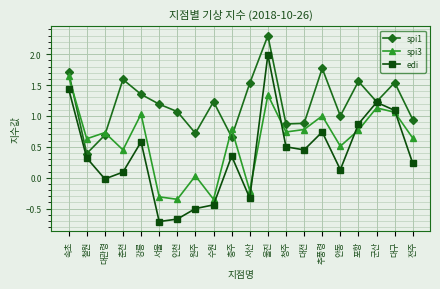

What is the value of the spi3 point at the 14th from the left?

0.8